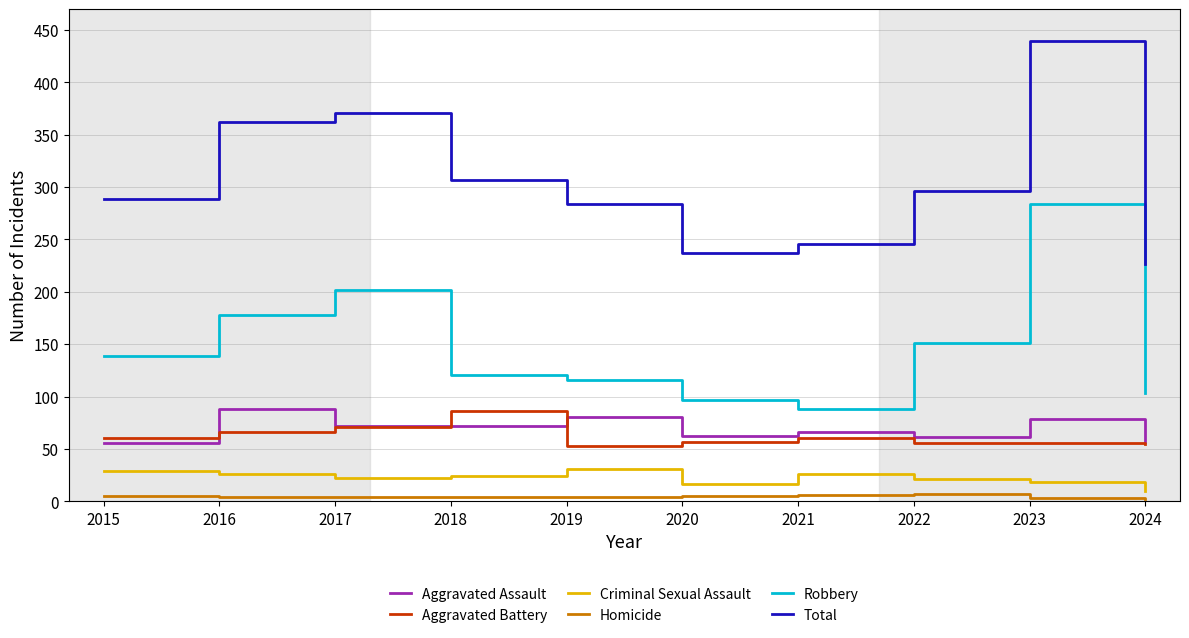

At which label does Total reach its minimum?

2024